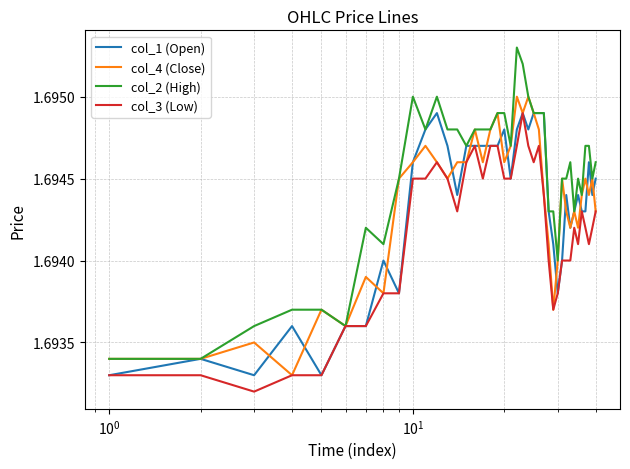

Which series has the largest range (max minus min)?

col_2 (High)